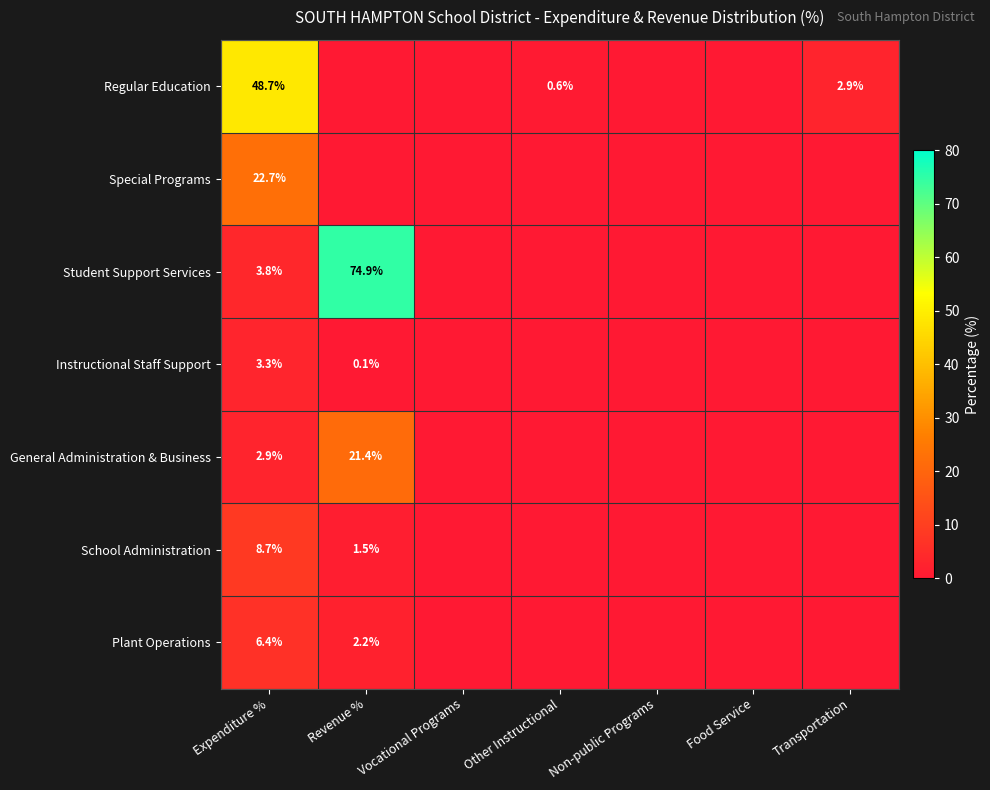

The Regular Education series shows 29.9 at Expenditure %. True or false?

False